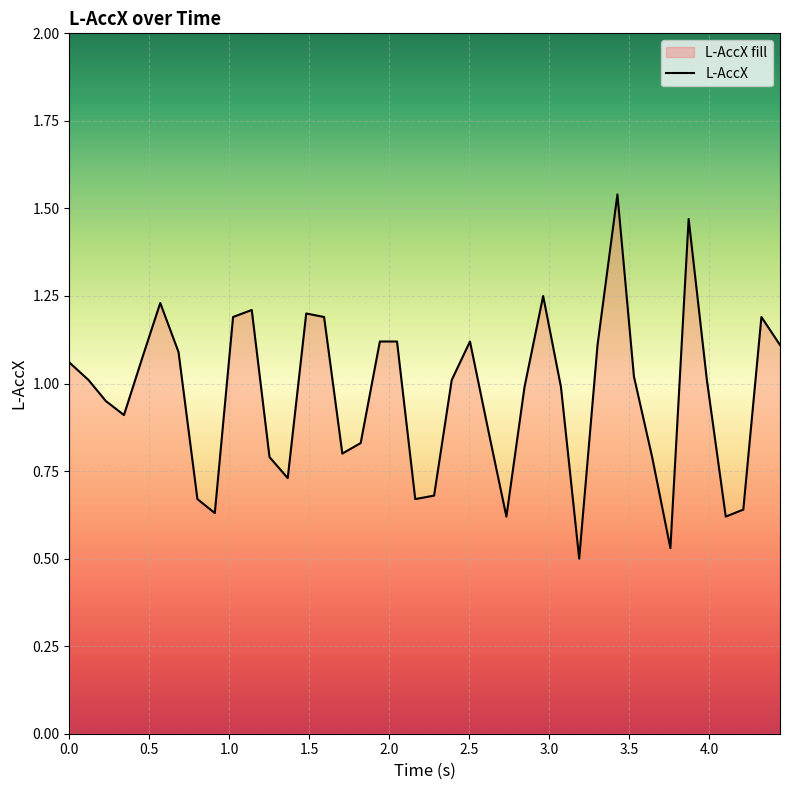

How many lines are shown in the chart?

1